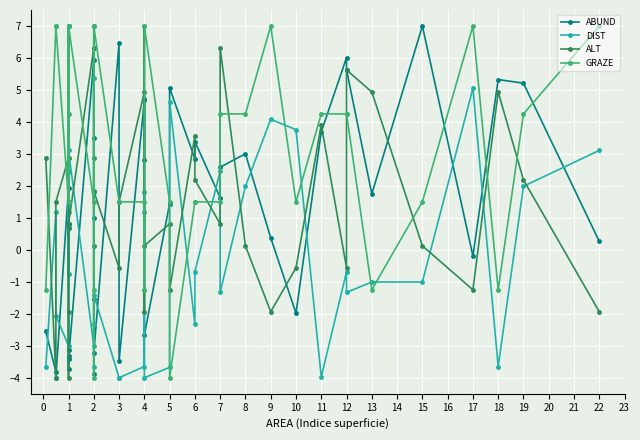

The GRAZE series shows 2.1 at 10. True or false?

False